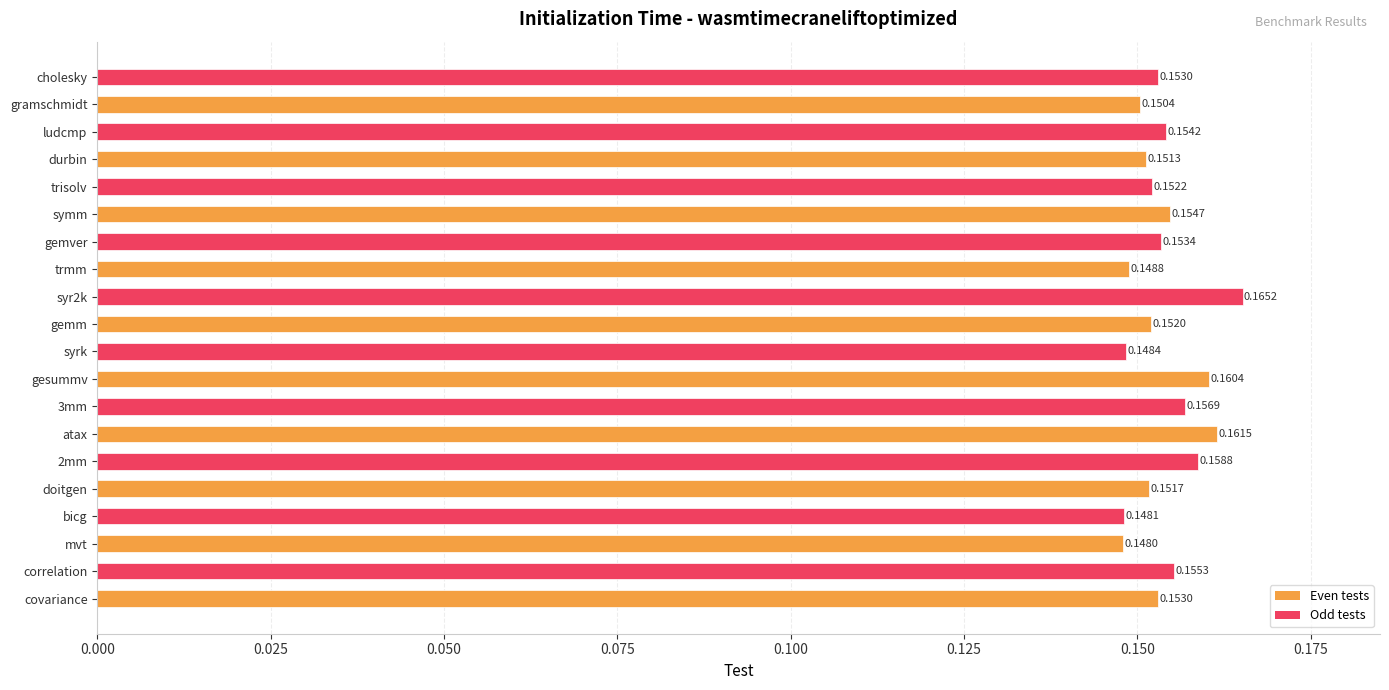

At which category does the chart reach its minimum across all series?

mvt